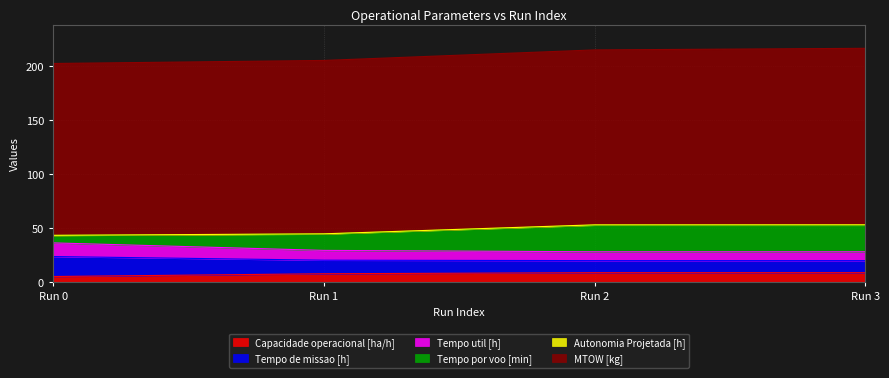

What is the highest value of the Capacidade operacional [ha/h] series?

9.0